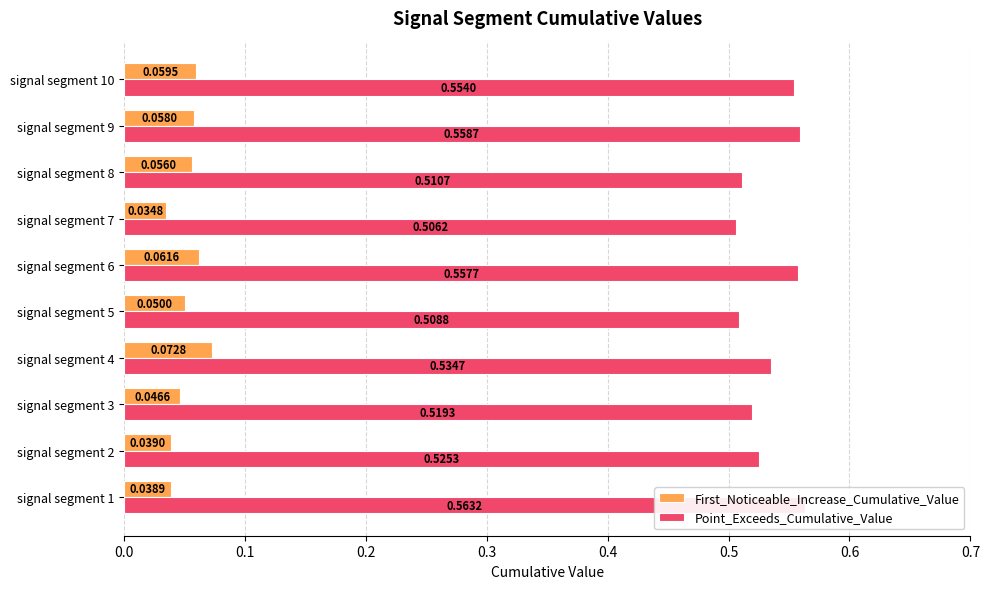

Which series has the largest range (max minus min)?

Point_Exceeds_Cumulative_Value